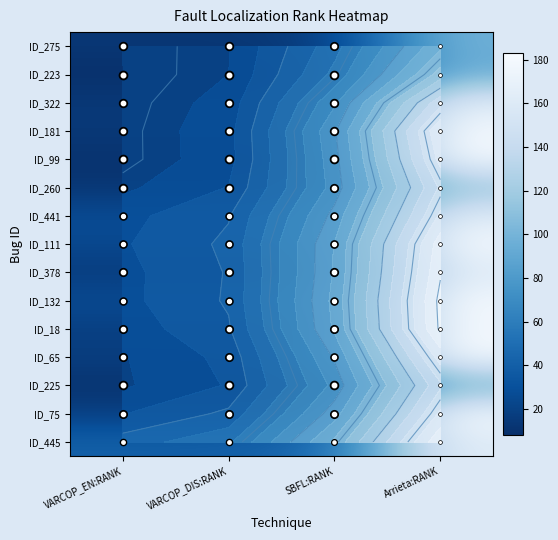

What is the maximum value for ID_132?

183